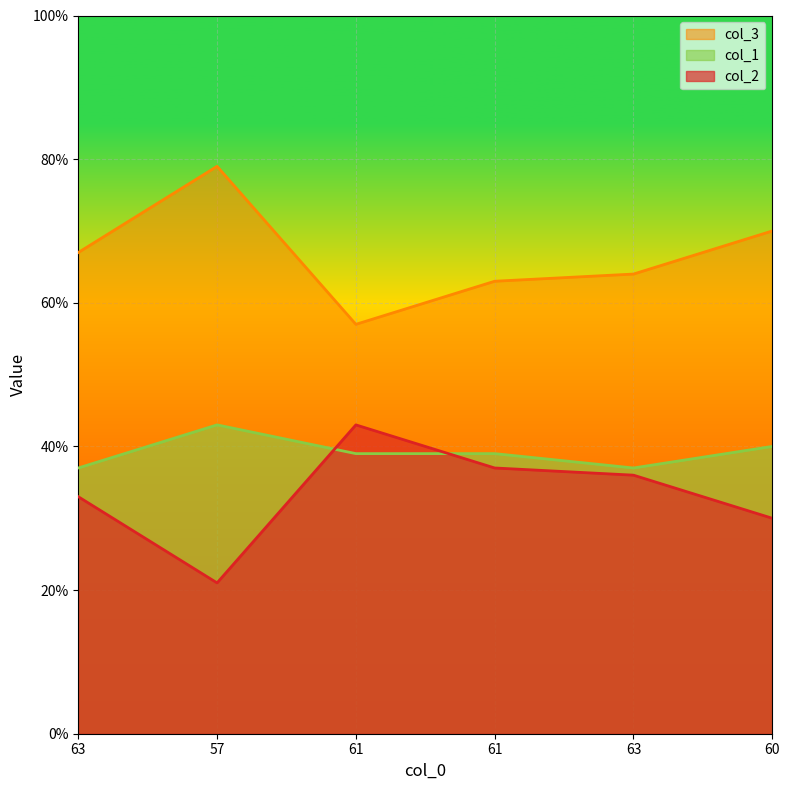

Where is the first local maximum for col_3?

57